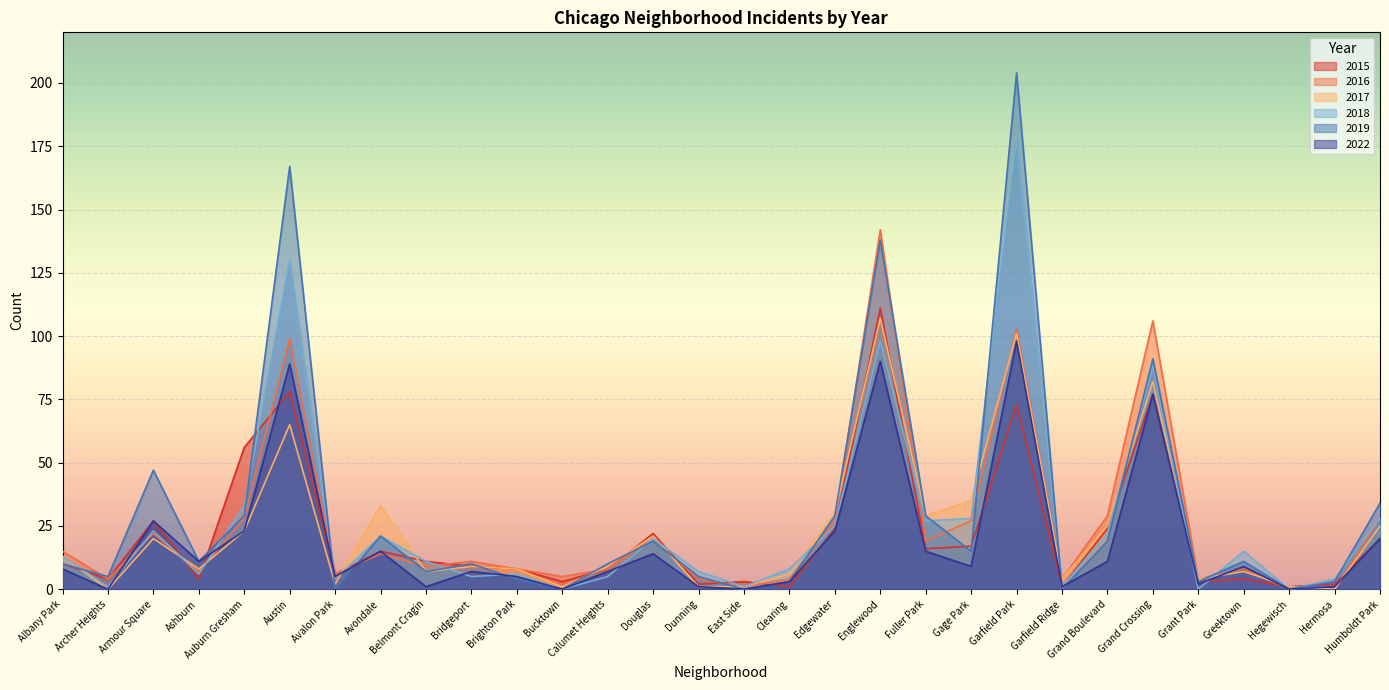

What value does the 2022 series have at Calumet Heights?

7